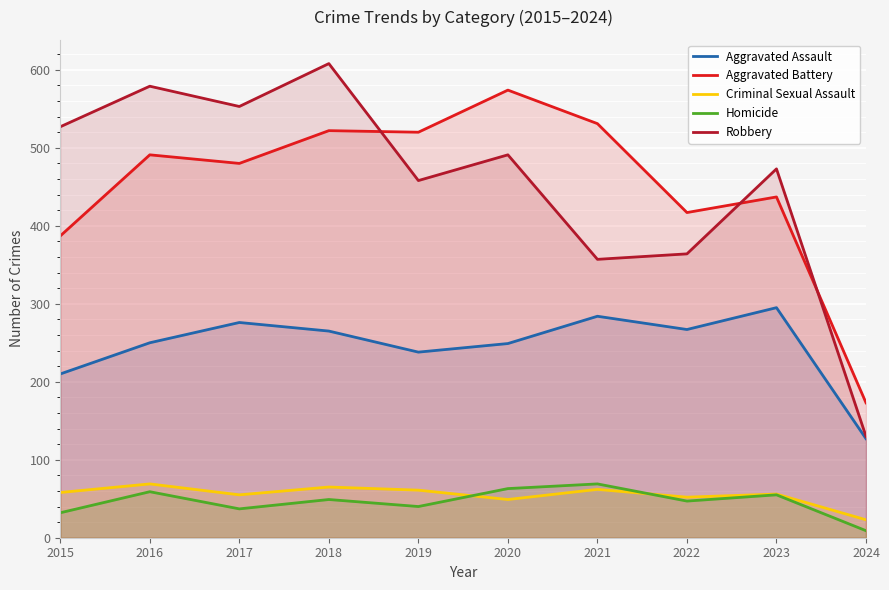

List the series in order of their peak value, lowest first.

Criminal Sexual Assault, Homicide, Aggravated Assault, Aggravated Battery, Robbery